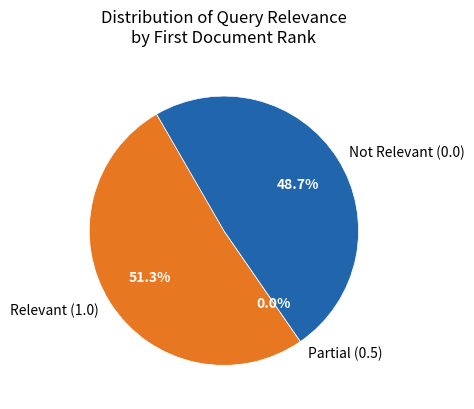

True or false: 4 accounts for 26% of the total.

False